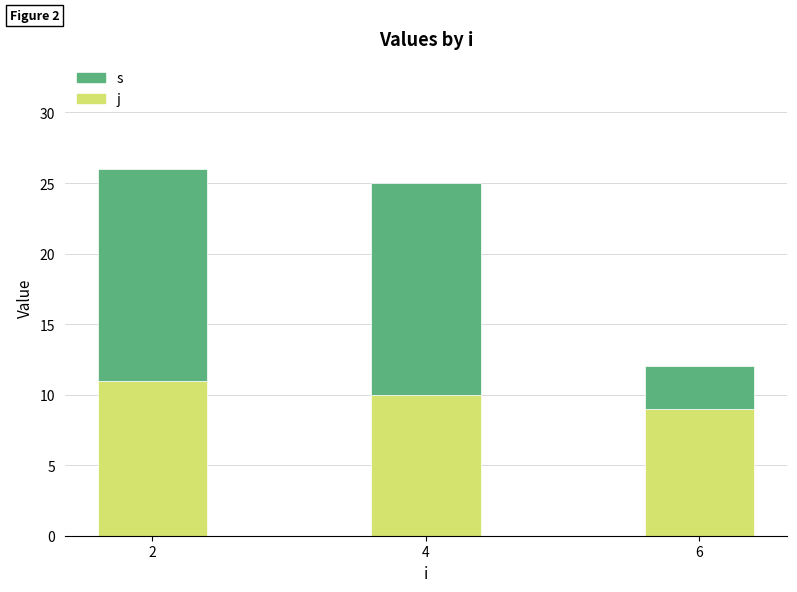

Read the j value at 4.

10